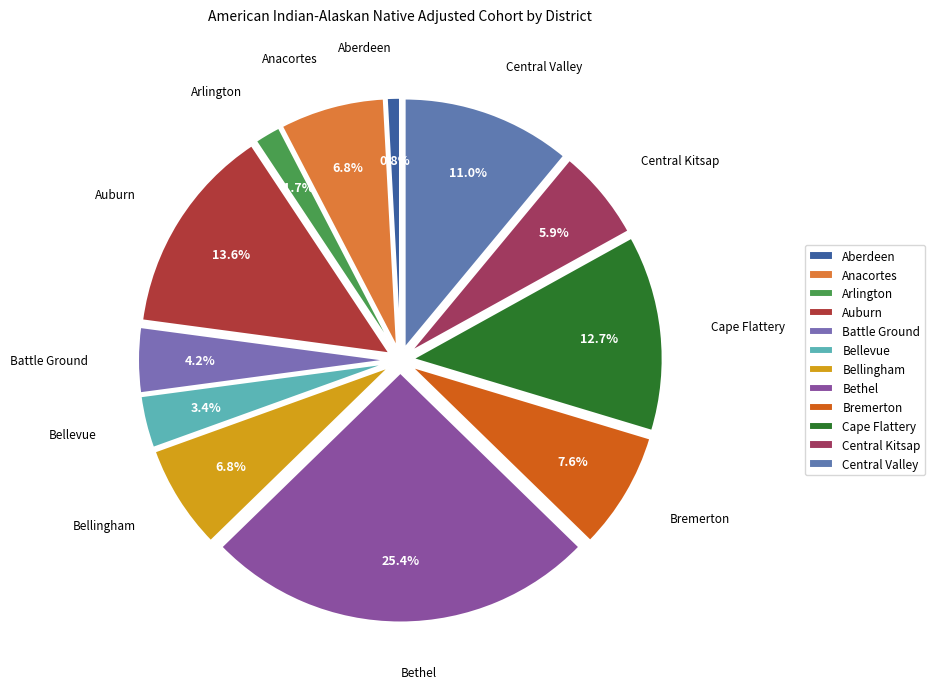

Does Bellevue account for over 50% of the chart?

No